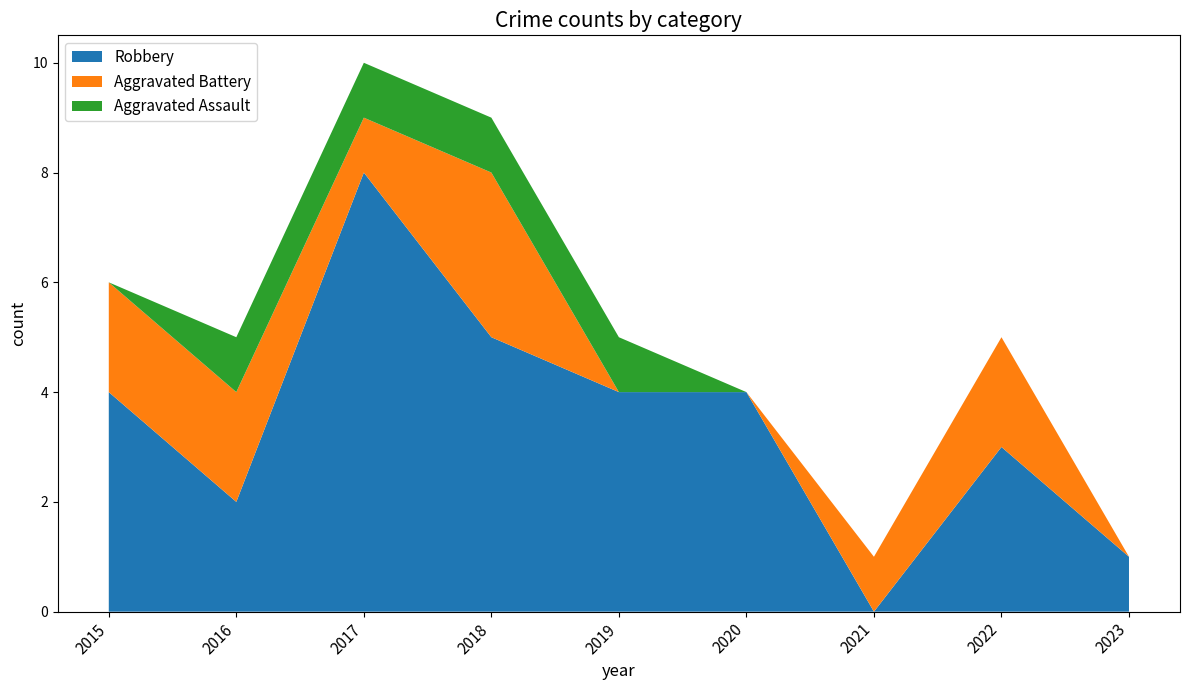

Reading left to right, transcribe all the data shown in this chart.

Robbery: 2015=4	2016=2	2017=8	2018=5	2019=4	2020=4	2021=0	2022=3	2023=1
Aggravated Battery: 2015=2	2016=2	2017=1	2018=3	2019=0	2020=0	2021=1	2022=2	2023=0
Aggravated Assault: 2015=0	2016=1	2017=1	2018=1	2019=1	2020=0	2021=0	2022=0	2023=0